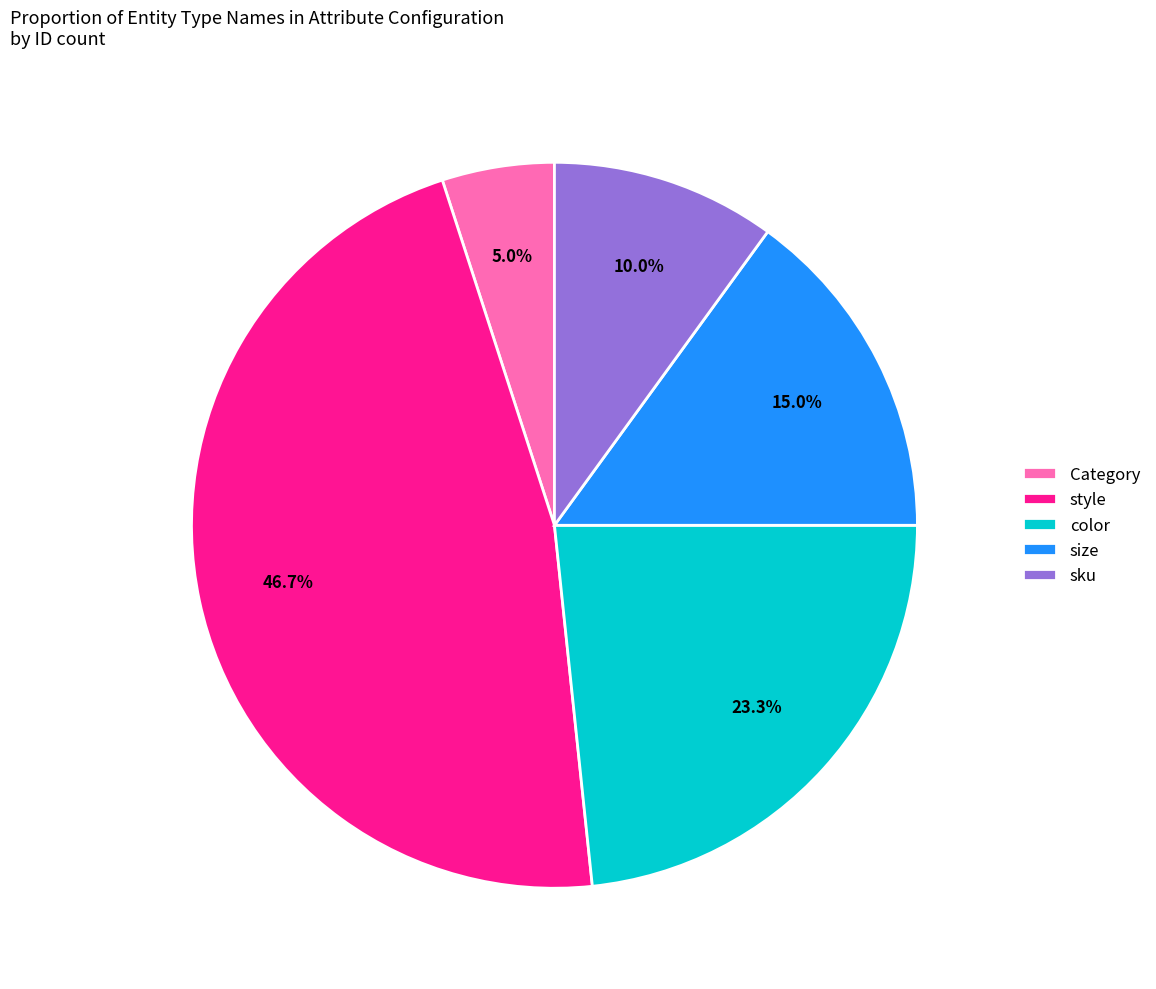

Between style and Category, which is larger?

style